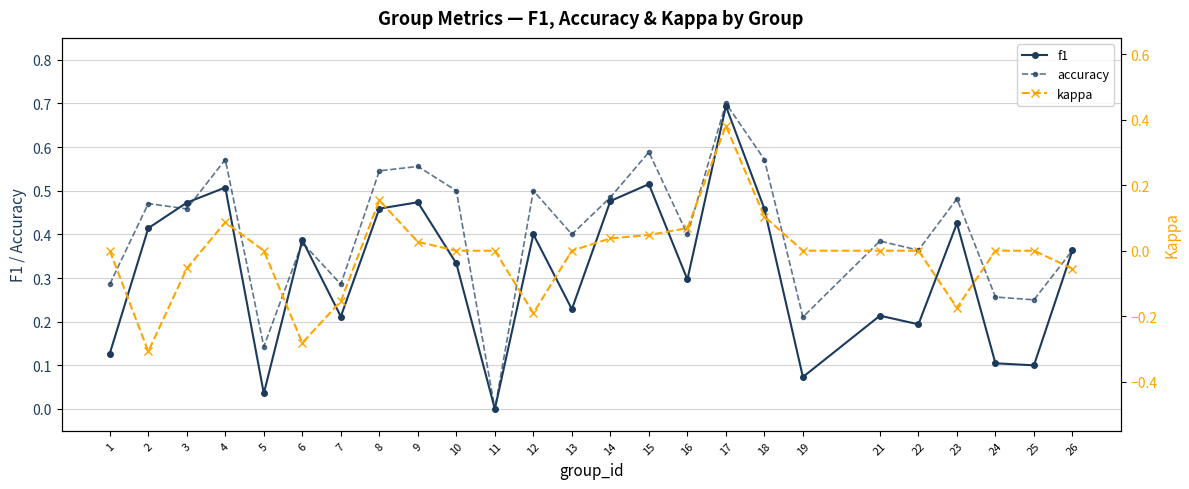

Reading right to left, transcribe all the data shown in this chart.

f1: 26=0.4	25=0.1	24=0.1	23=0.4	22=0.2	21=0.2	19=0.1	18=0.5	17=0.7	16=0.3	15=0.5	14=0.5	13=0.2	12=0.4	11=0.0	10=0.3	9=0.5	8=0.5	7=0.2	6=0.4	5=0.0	4=0.5	3=0.5	2=0.4	1=0.1
accuracy: 26=0.4	25=0.2	24=0.3	23=0.5	22=0.4	21=0.4	19=0.2	18=0.6	17=0.7	16=0.4	15=0.6	14=0.5	13=0.4	12=0.5	11=0.0	10=0.5	9=0.6	8=0.5	7=0.3	6=0.4	5=0.1	4=0.6	3=0.5	2=0.5	1=0.3
kappa: 26=-0.1	25=0.0	24=0.0	23=-0.2	22=0.0	21=0.0	19=0.0	18=0.1	17=0.4	16=0.1	15=0.0	14=0.0	13=0.0	12=-0.2	11=0.0	10=0.0	9=0.0	8=0.2	7=-0.2	6=-0.3	5=0.0	4=0.1	3=-0.1	2=-0.3	1=0.0